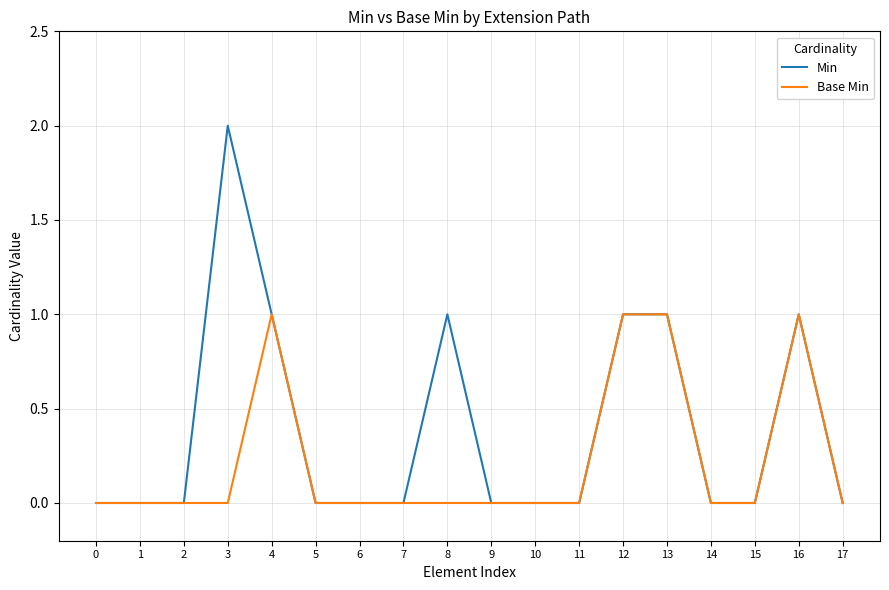

Which series has the widest spread of values?

Min